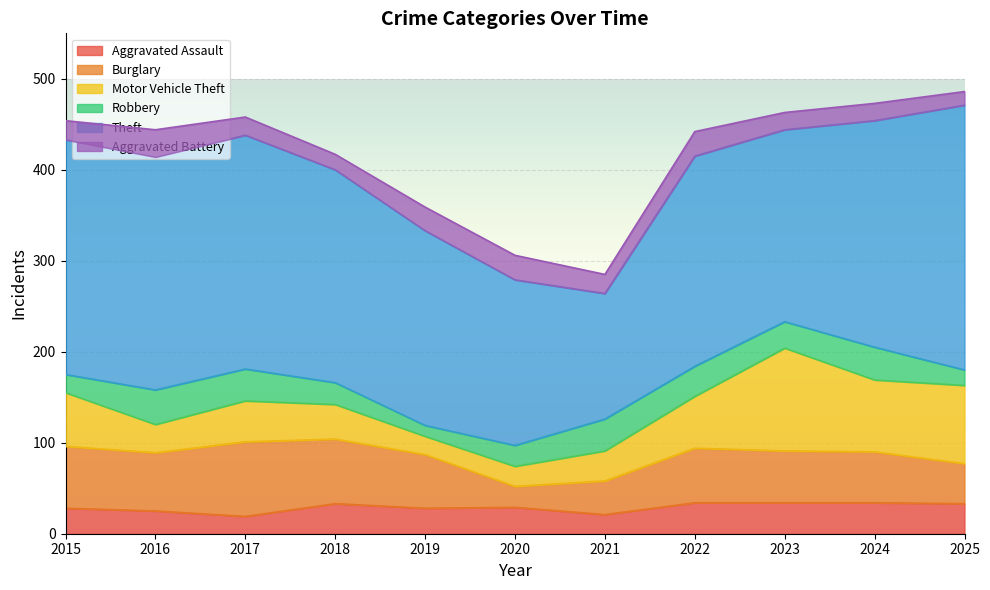

Which series has the largest total across all categories?

Theft